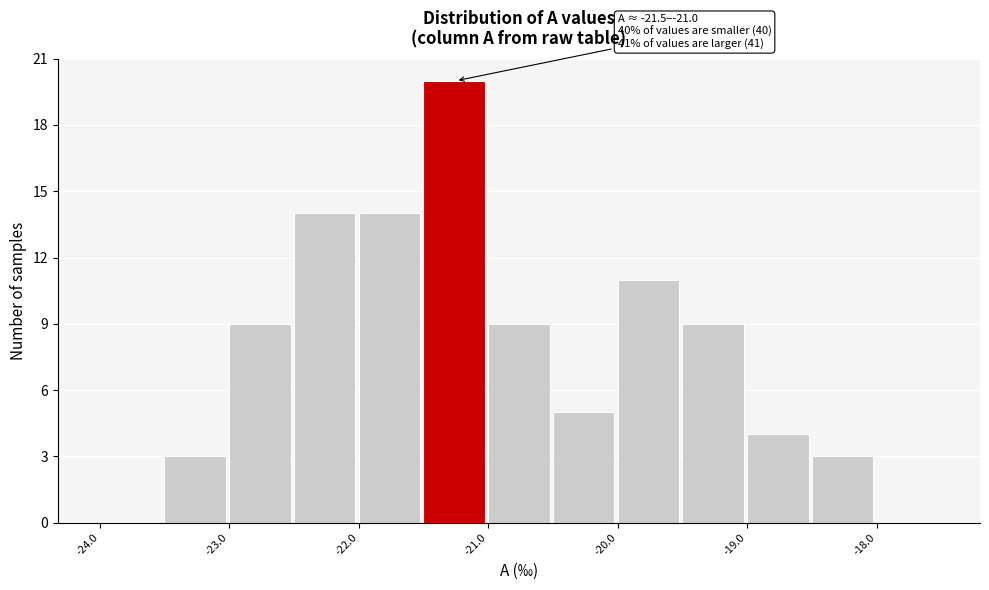

Which range on the x-axis has the tallest bar?

-21.5 to -21.0